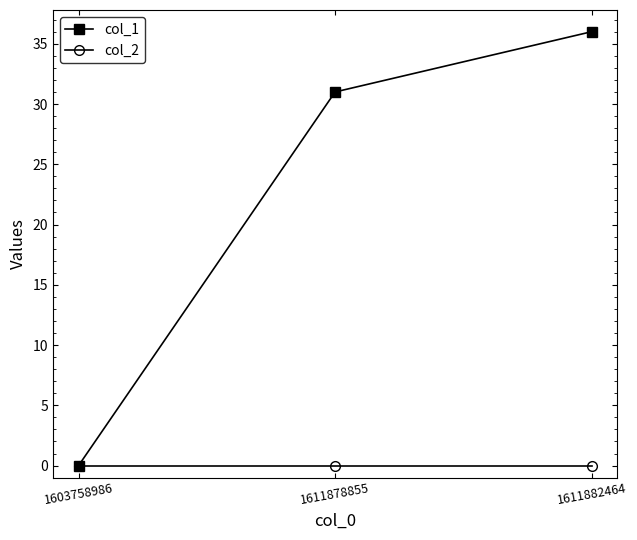

Reading left to right, transcribe all the data shown in this chart.

col_1: 0	31	36
col_2: 0	0	0